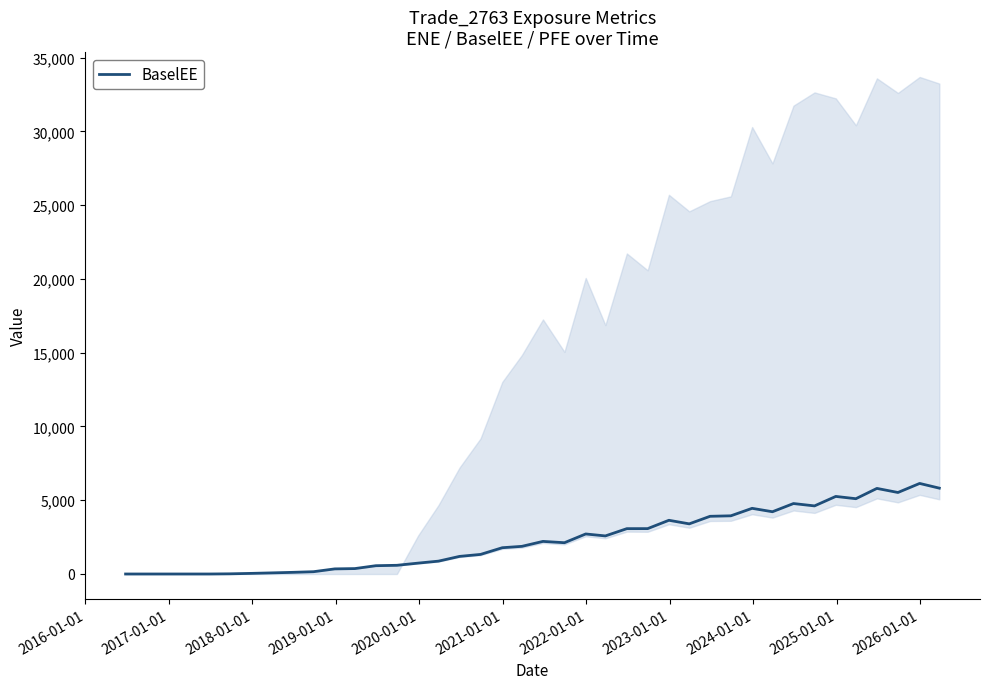

How many points are higher than both their immediate neighbors (excluding endpoints)?

8